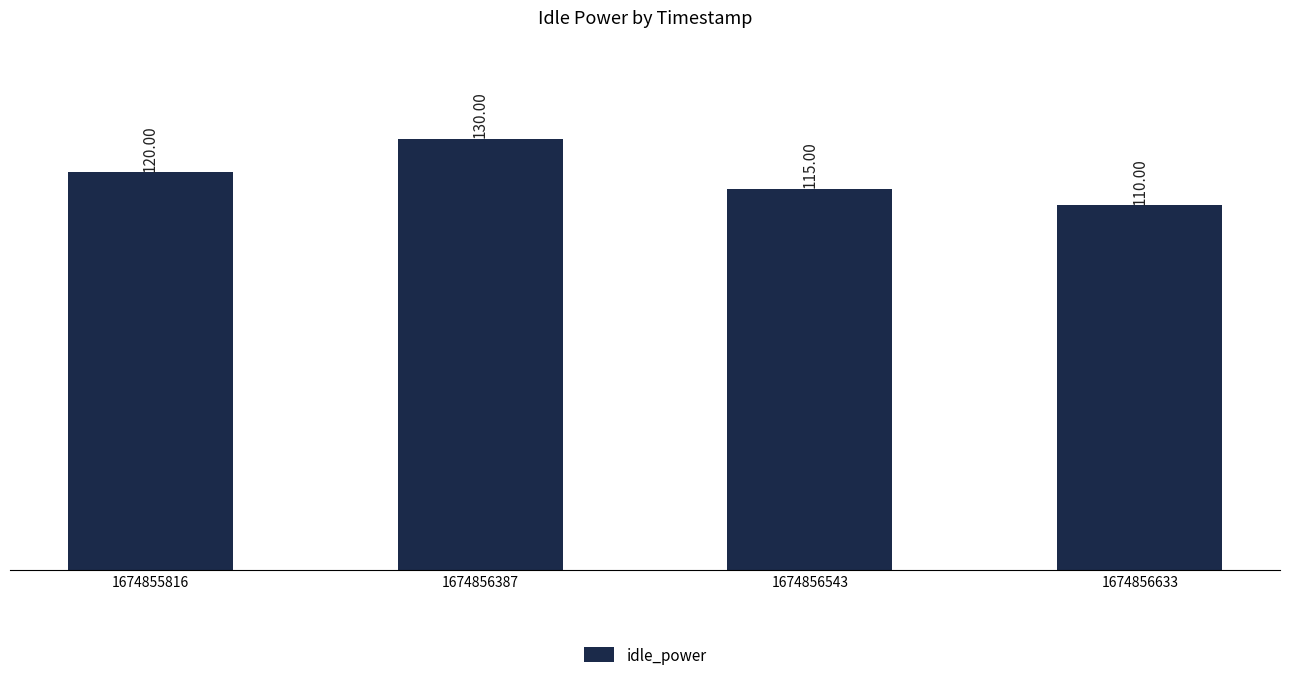

List the labels in order of value, largest first.

1674856387, 1674855816, 1674856543, 1674856633